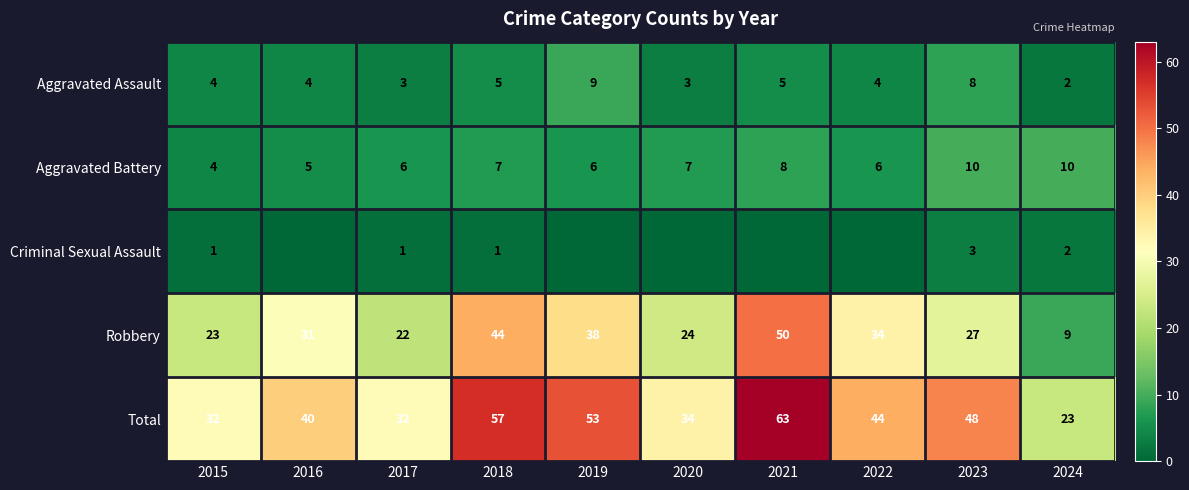

How many values in the Total series are below 44?

5